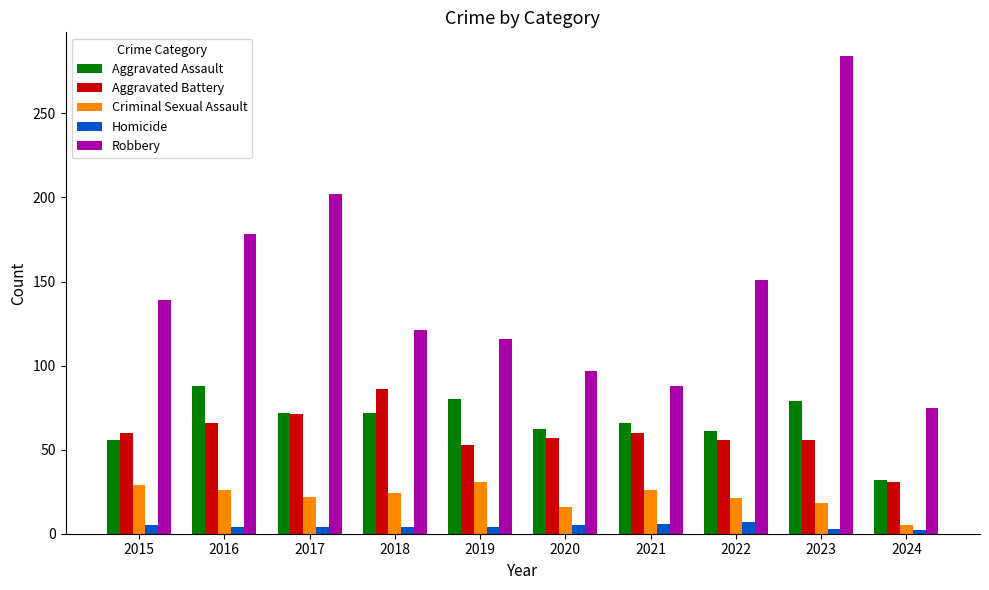

What is the total value across all series at 2015?

289